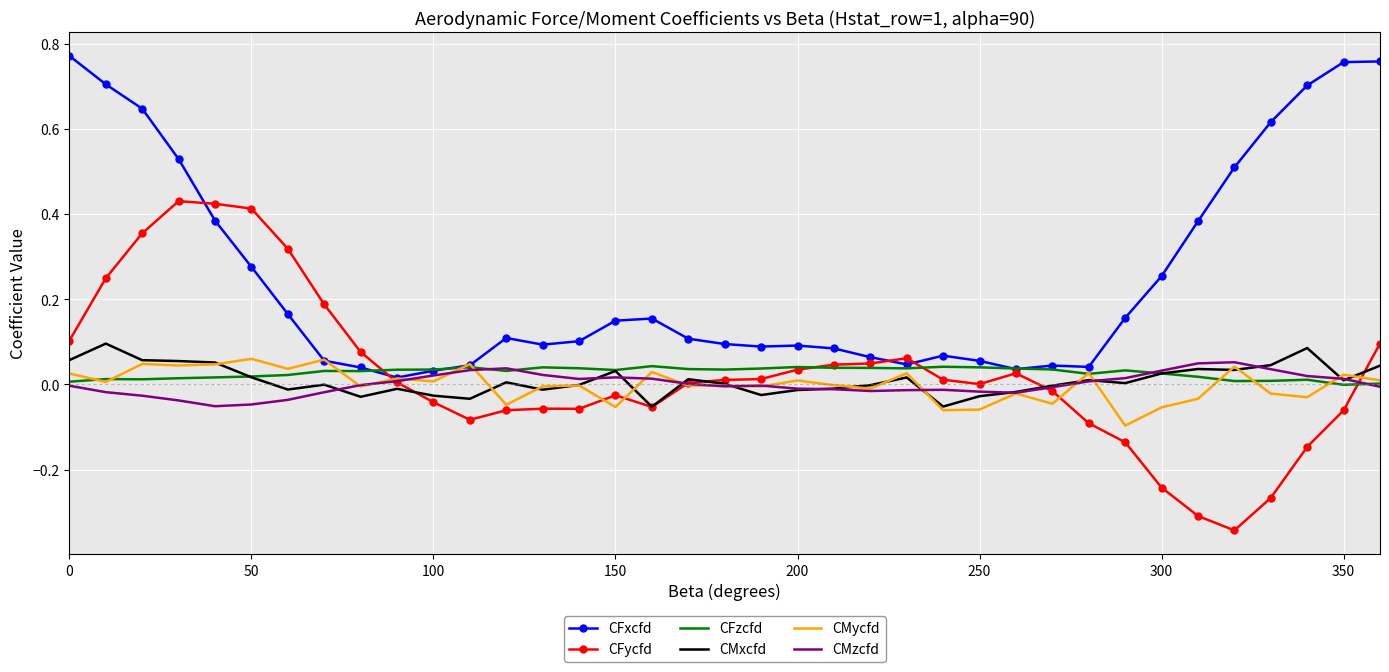

True or false: CMxcfd and CFxcfd cross at least once.

False